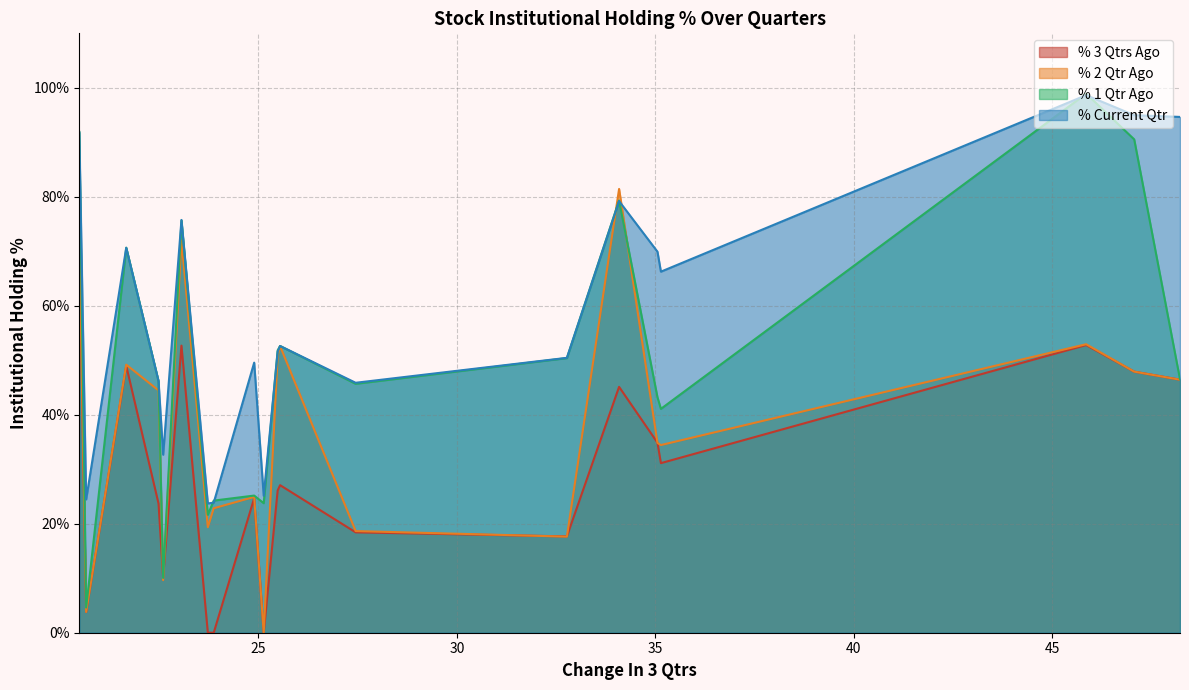

List the series in order of their overall mean, highest first.

% Current Qtr, % 1 Qtr Ago, % 2 Qtr Ago, % 3 Qtrs Ago